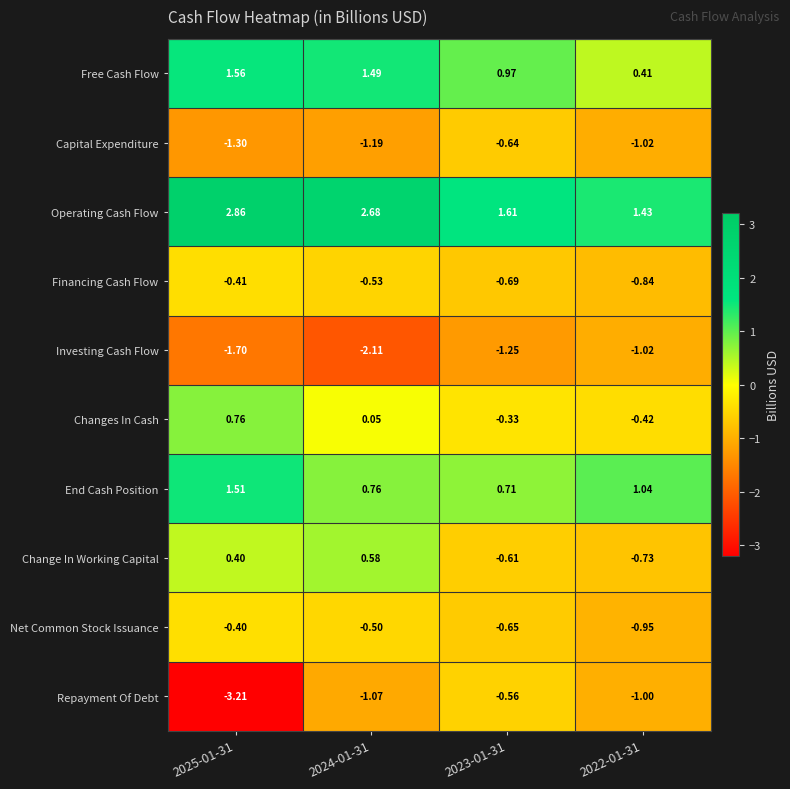

Which series changed the most between 2023-01-31 and 2022-01-31?

Free Cash Flow